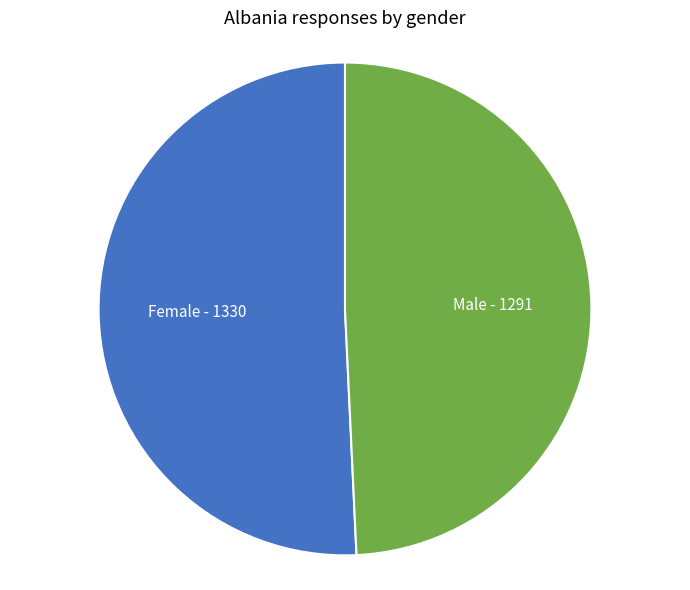

Combined, do Male and Female account for over 50%?

Yes